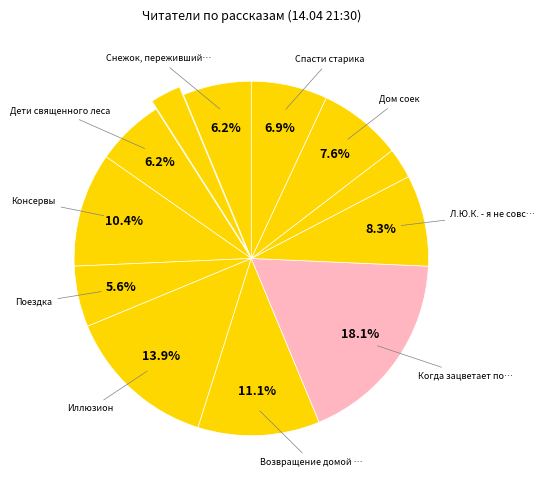

How many slices are in this pie chart?

12